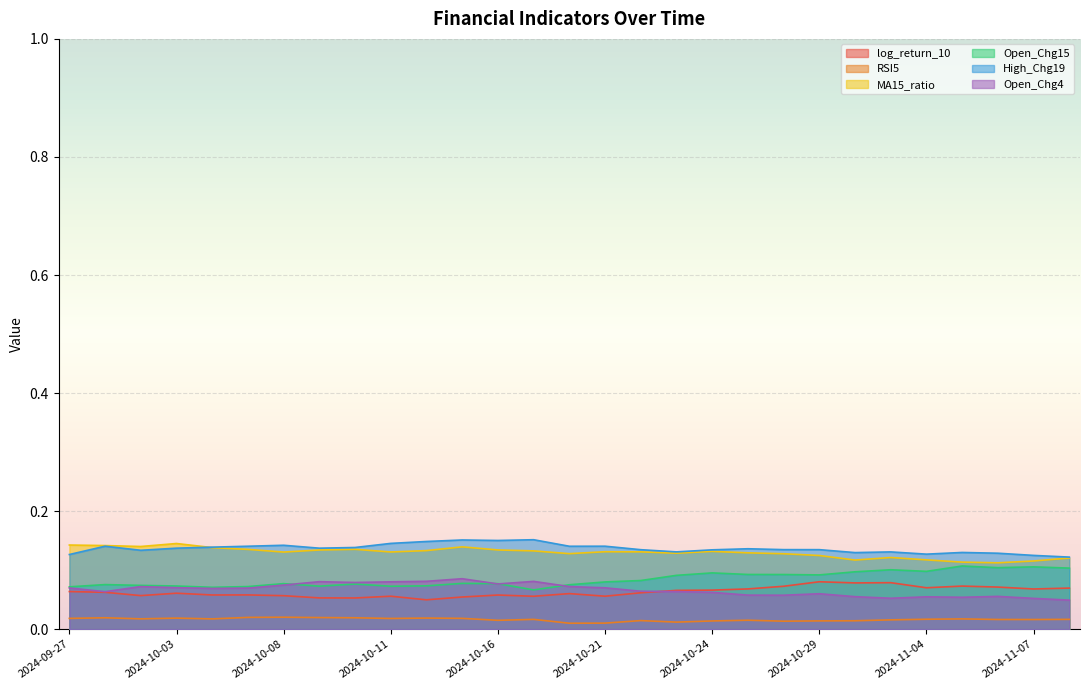

How many lines are shown in the chart?

6